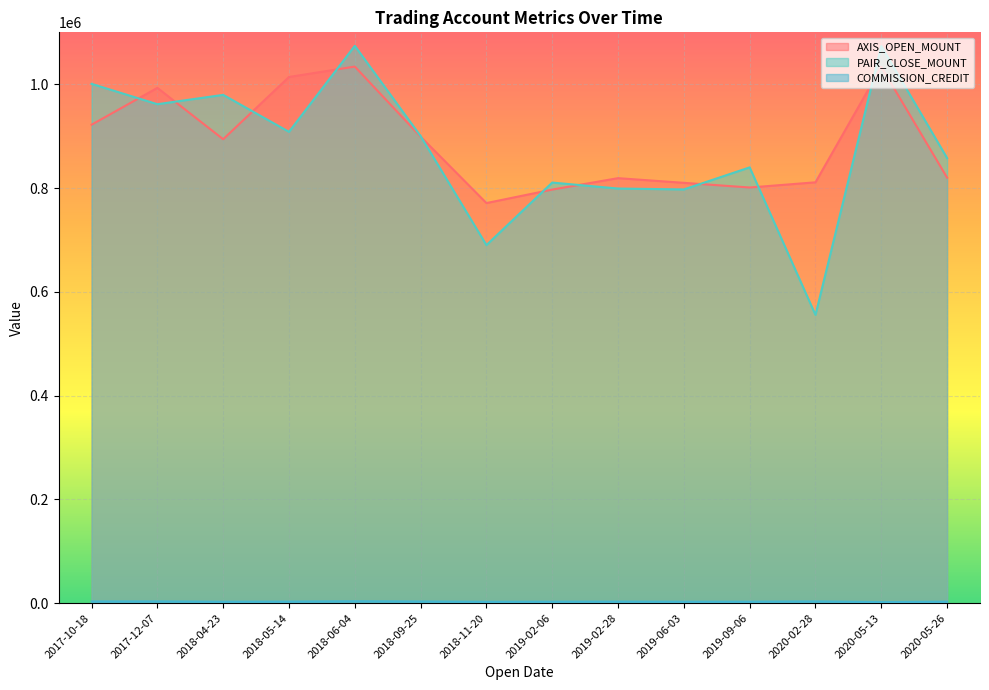

What are all the series names shown in the legend?

AXIS_OPEN_MOUNT, PAIR_CLOSE_MOUNT, COMMISSION_CREDIT